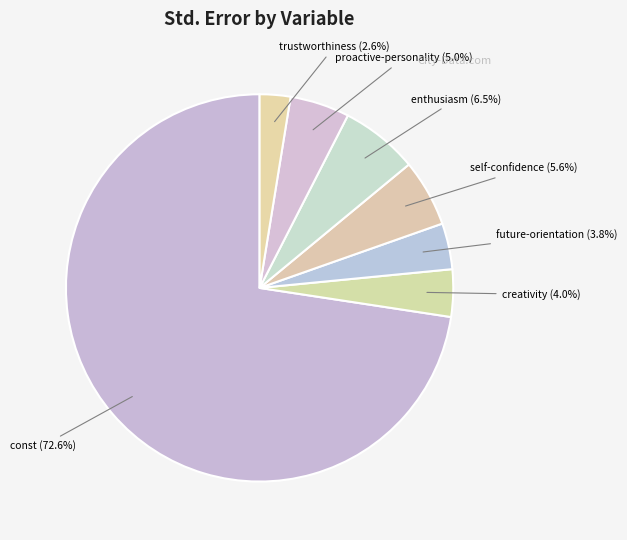

The trustworthiness slice represents 11% of the pie. True or false?

False